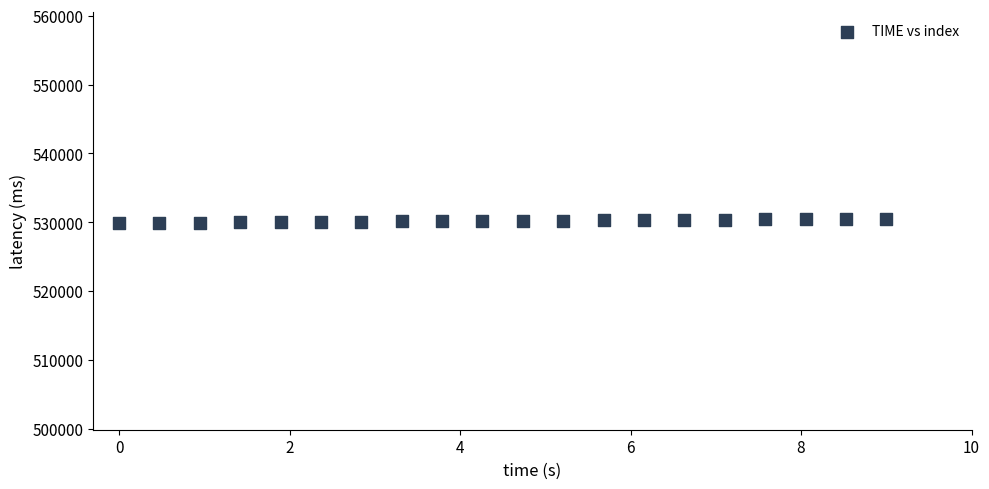

How many data points are displayed?

20